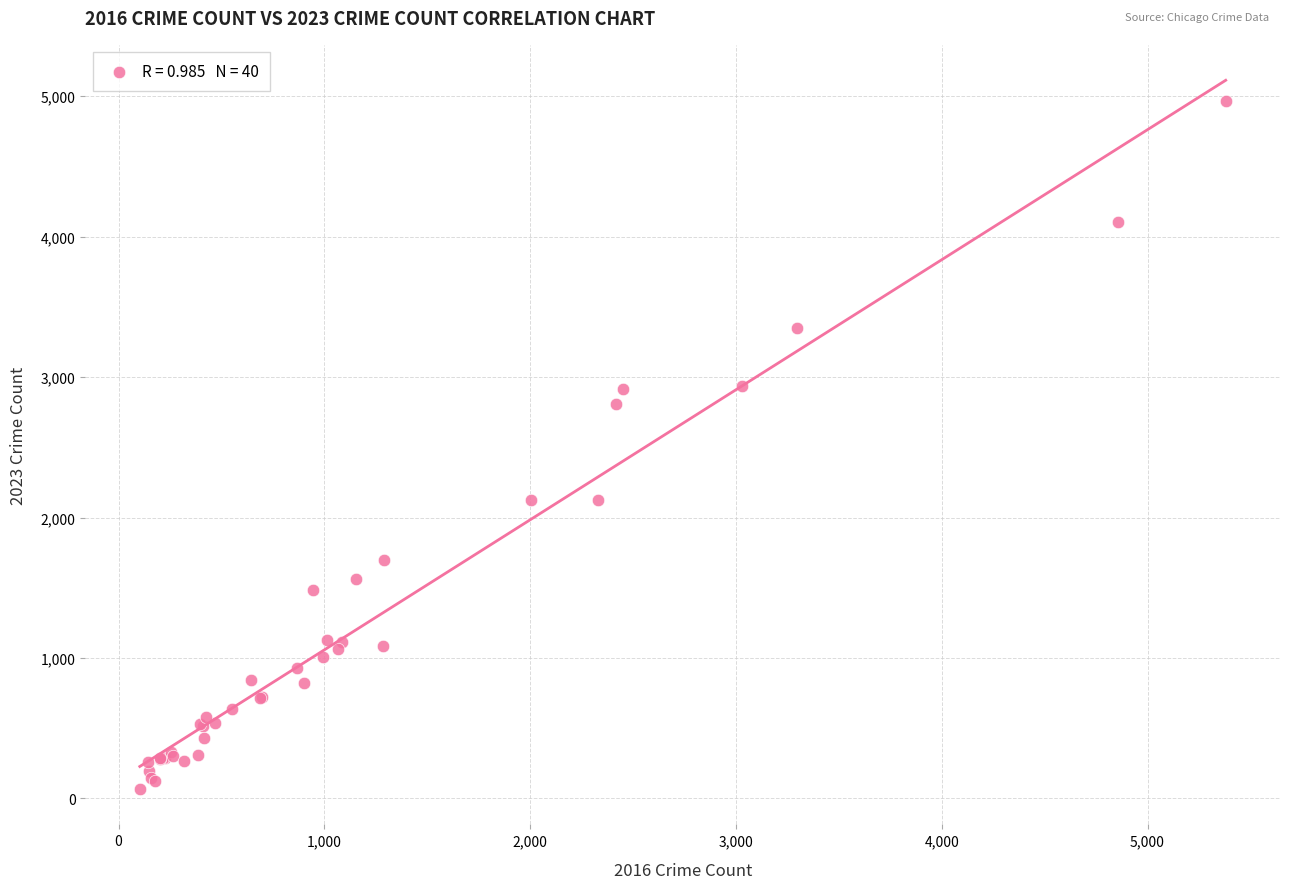

What Y value in the scatter plot is closest to 2517?

2808